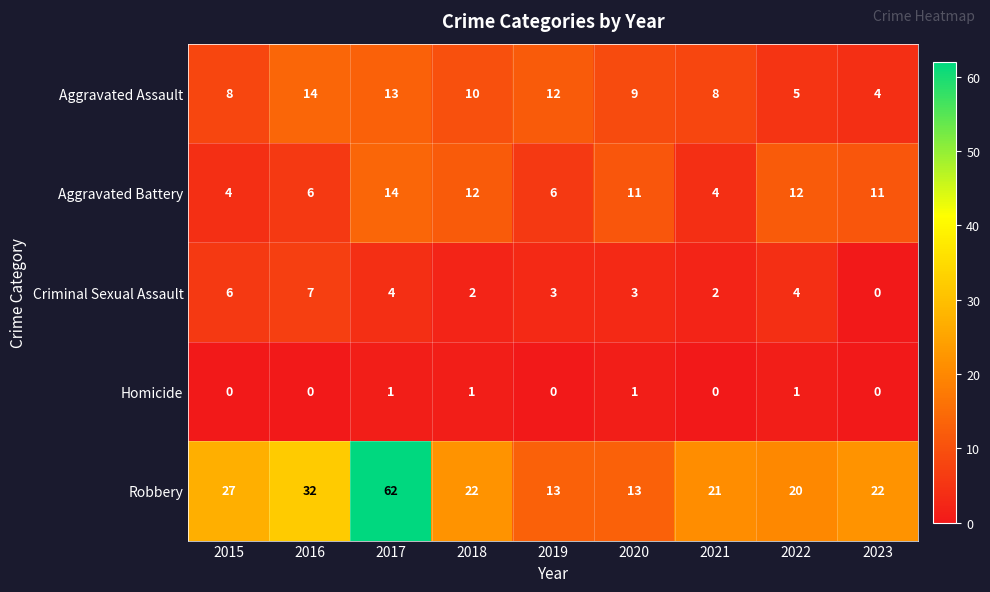

What is the sum of the Robbery values at 2018 and 2016?

54